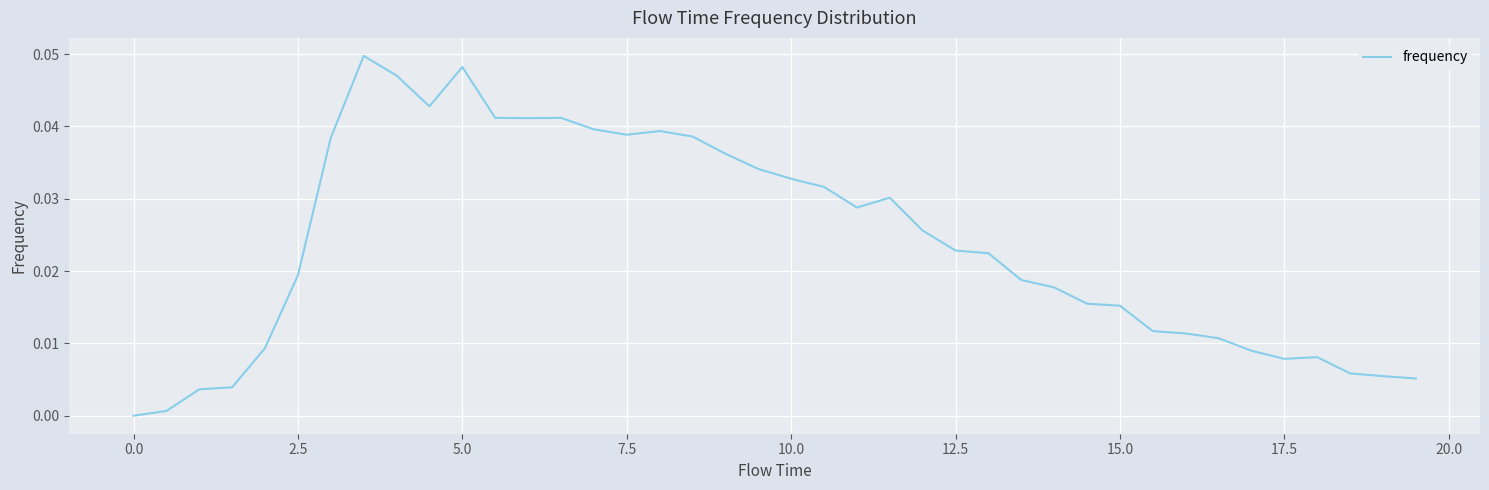

How many positive values are there?

39